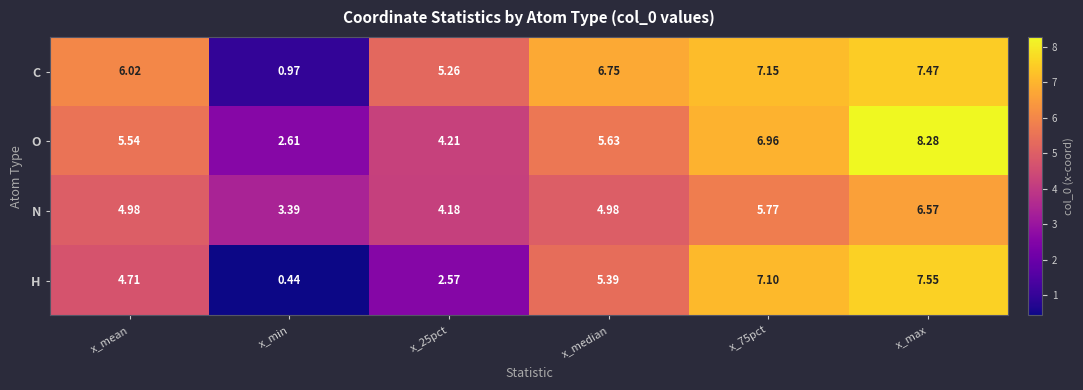

Which series has the largest range (max minus min)?

H